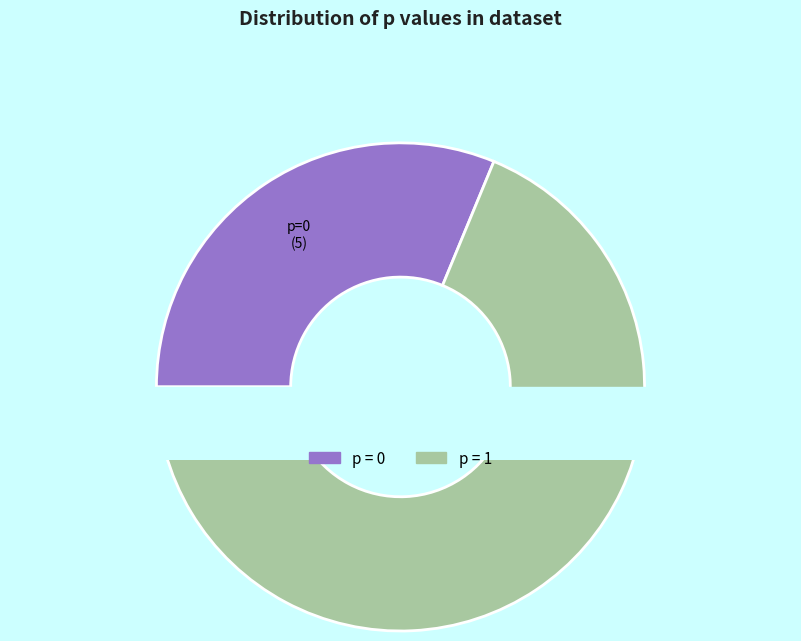

The 1 slice represents 81% of the pie. True or false?

False